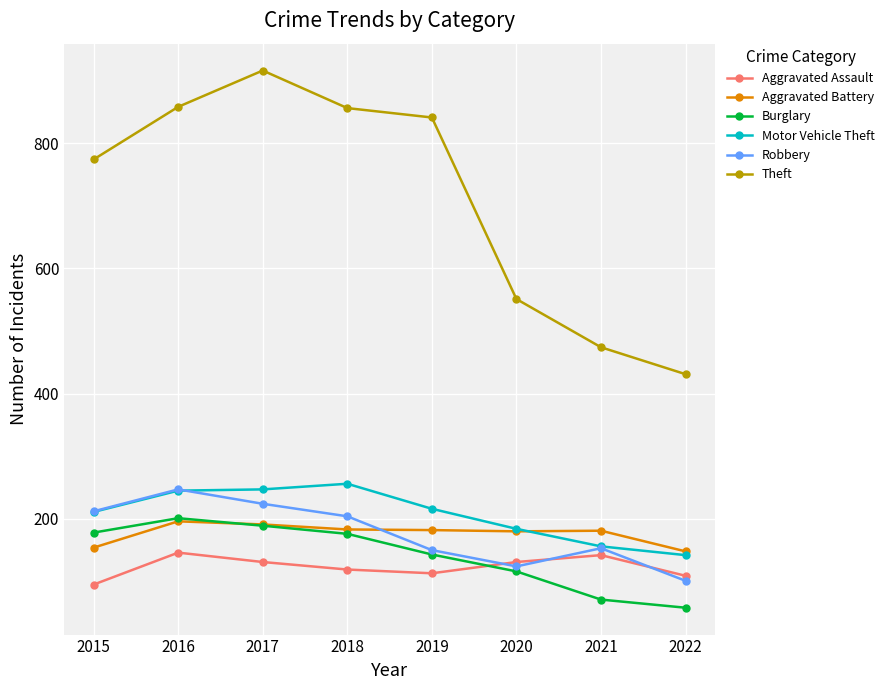

The value of Motor Vehicle Theft at 2015 is 325. True or false?

False